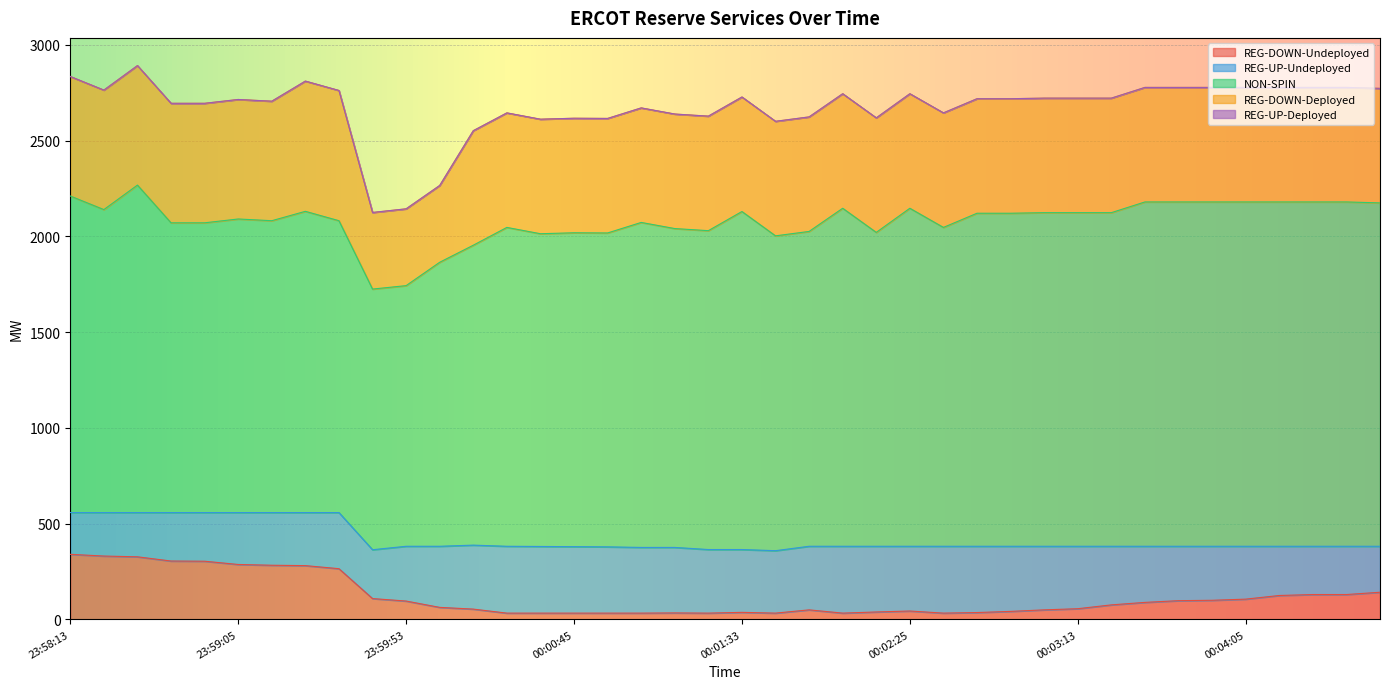

Reading right to left, extract all data points from this chart.

REG-DOWN-Undeployed: 142	130	130	125	106	100	98	89	76	56	50	42	36	33	44	39	33	50	33	37	33	34	33	33	33	33	33	54	63	96	109	265	281	283	287	304	305	327	331	340
REG-UP-Undeployed: 240	252	252	257	276	282	284	293	306	326	332	340	346	349	338	343	349	332	326	328	332	342	343	346	347	348	349	334	319	286	255	293	277	275	271	254	253	231	227	218
NON-SPIN: 1793	1798	1798	1798	1798	1798	1798	1798	1742	1742	1742	1739	1739	1665	1765	1639	1765	1644	1644	1765	1665	1665	1697	1639	1639	1633	1665	1566	1483	1361	1361	1524	1573	1524	1533	1513	1513	1710	1582	1653
REG-DOWN-Deployed: 598	598	598	598	598	598	598	598	598	598	598	598	598	598	598	598	598	598	598	598	598	598	598	598	598	598	598	598	401	401	400	680	680	624	624	624	624	624	624	624
REG-UP-Deployed: 0	0	0	0	0	0	0	0	0	0	0	0	0	0	0	0	0	0	0	0	0	0	0	0	0	0	0	0	0	0	0	0	0	0	0	0	0	0	0	0